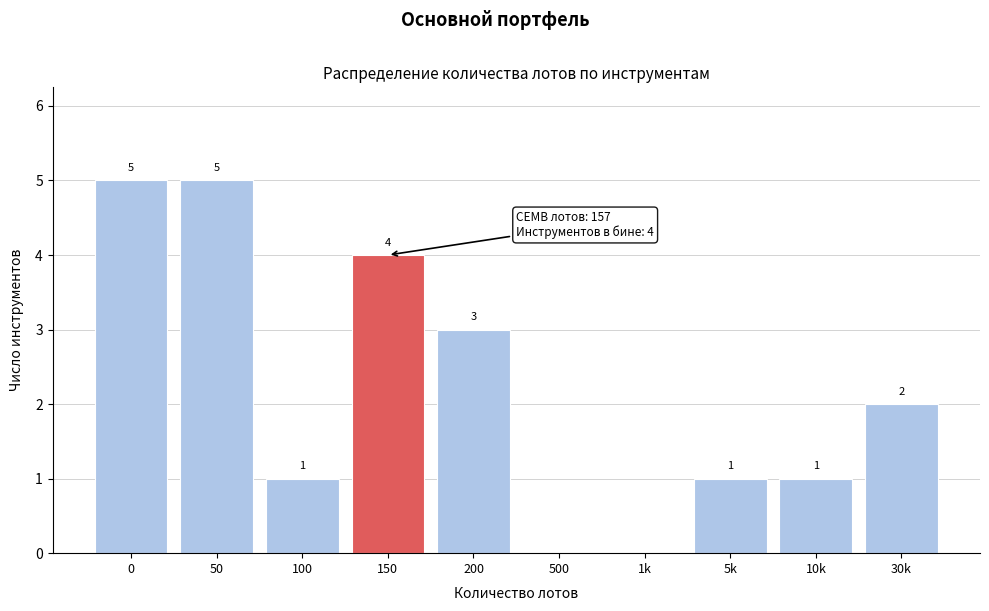

Reading right to left, list all the values displayed in this chart.

30k=2	10k=1	5k=1	1k=0	500=0	200=3	150=4	100=1	50=5	0=5